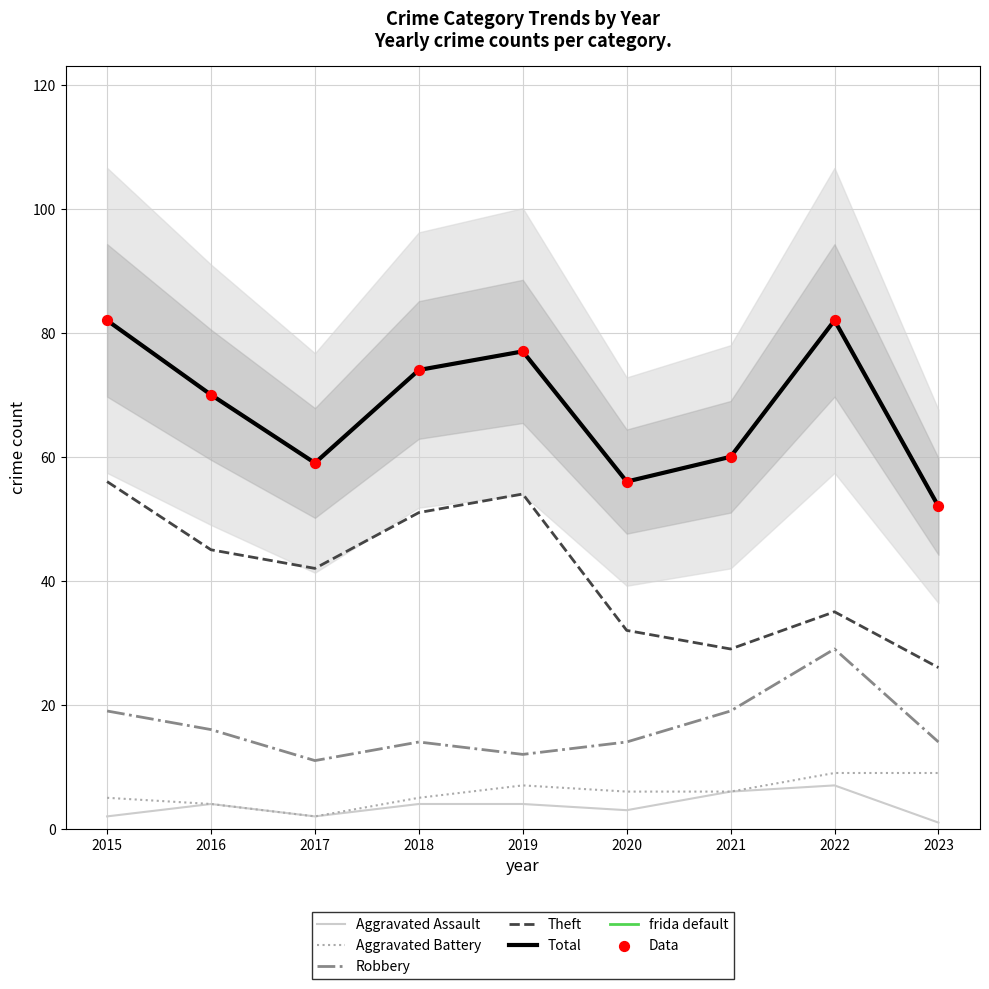

At which category is the sum across all series the highest?

2015